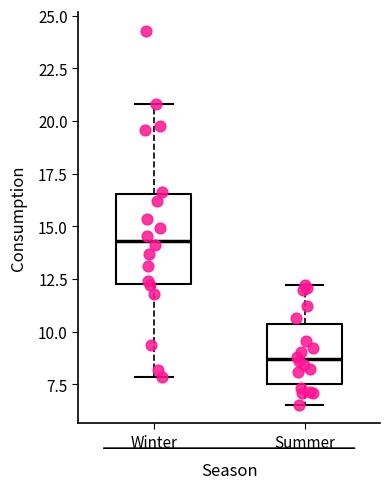

Where is the upper edge of the box for Winter on the y-axis? The values are not printed on the chart, so give them approximately, as read against the axis.

16.5